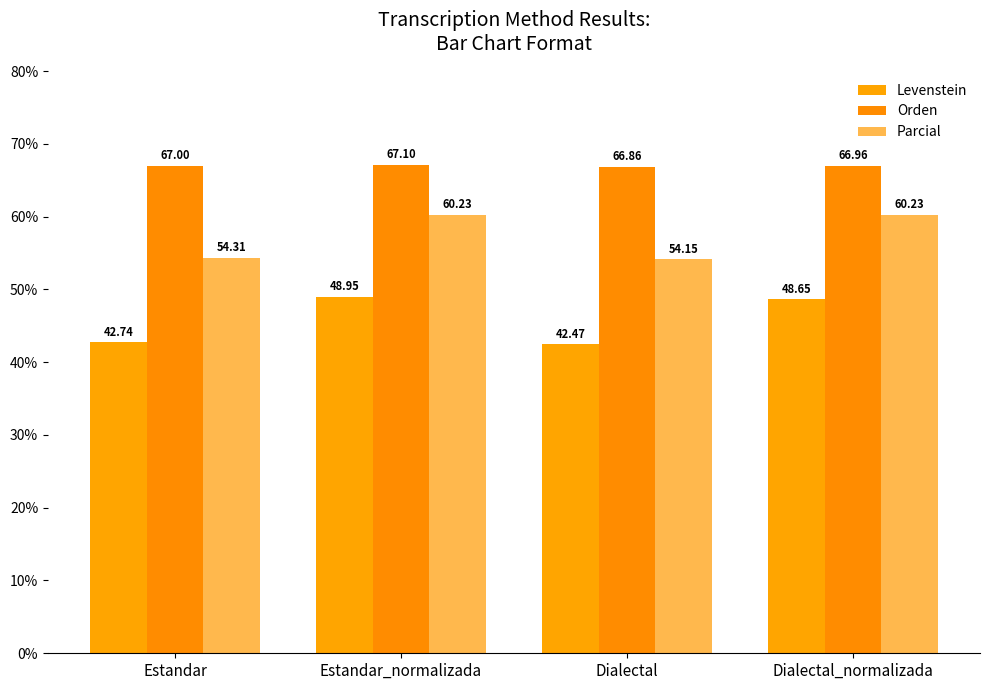

What value does the Parcial series have at Estandar?

54.3